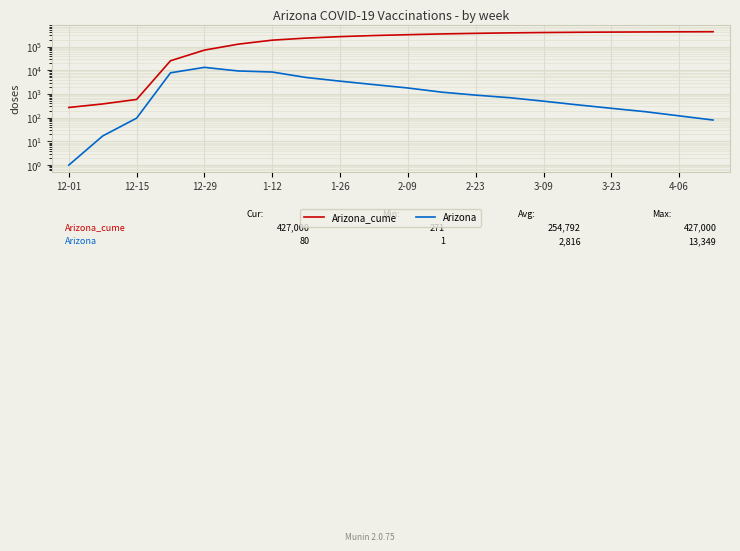

What is the value of the Arizona point at the 11th from the left?

1800